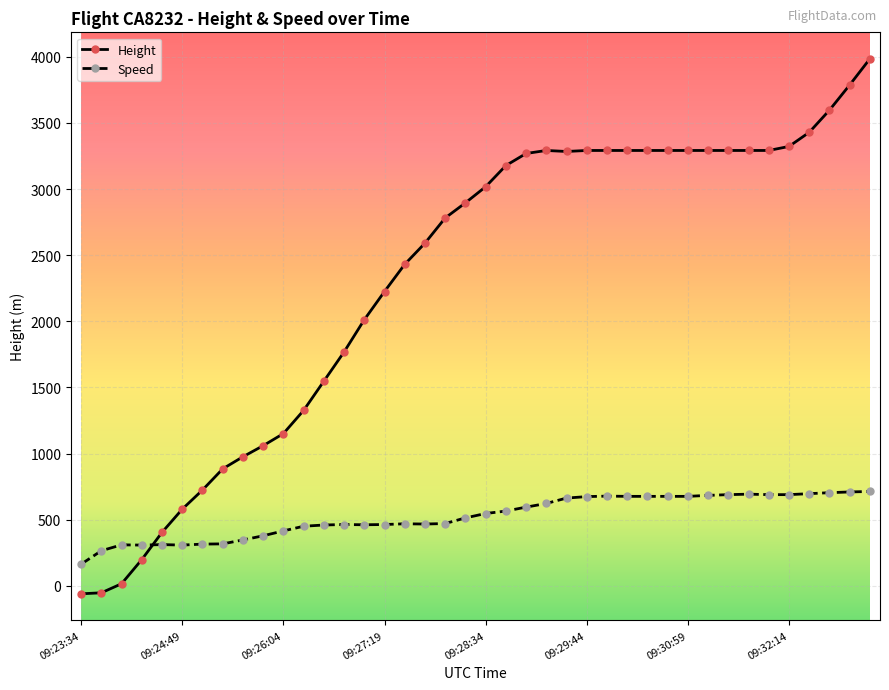

Which series has the largest total across all categories?

Height